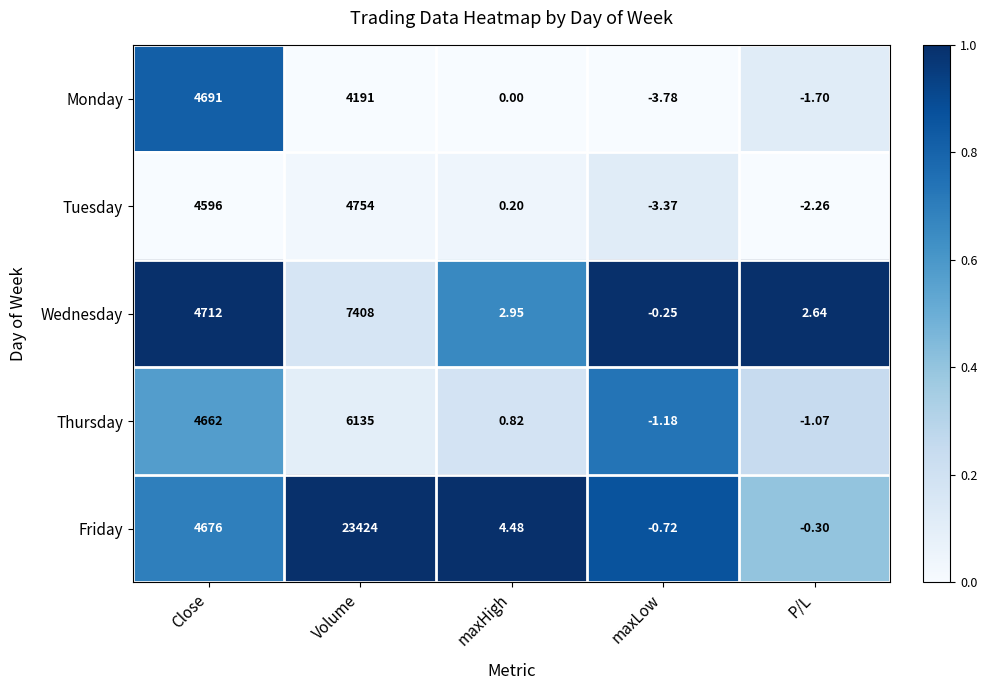

At which category does the chart reach its minimum across all series?

maxLow